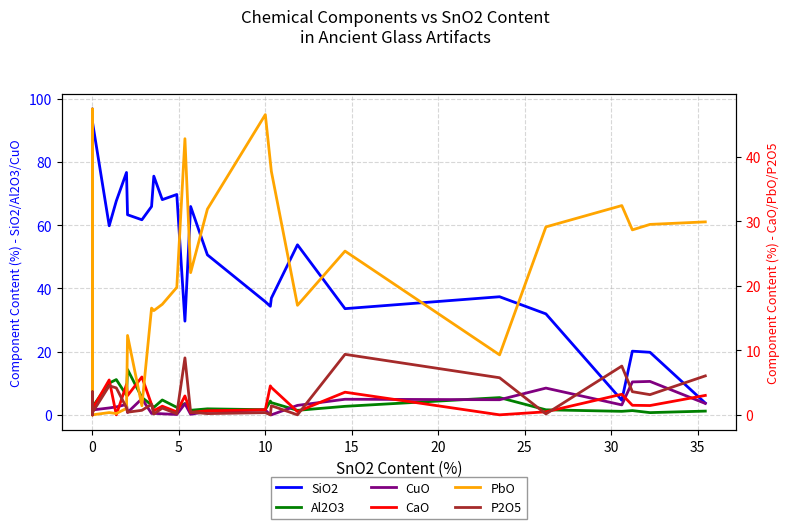

At which category does the chart reach its minimum across all series?

12